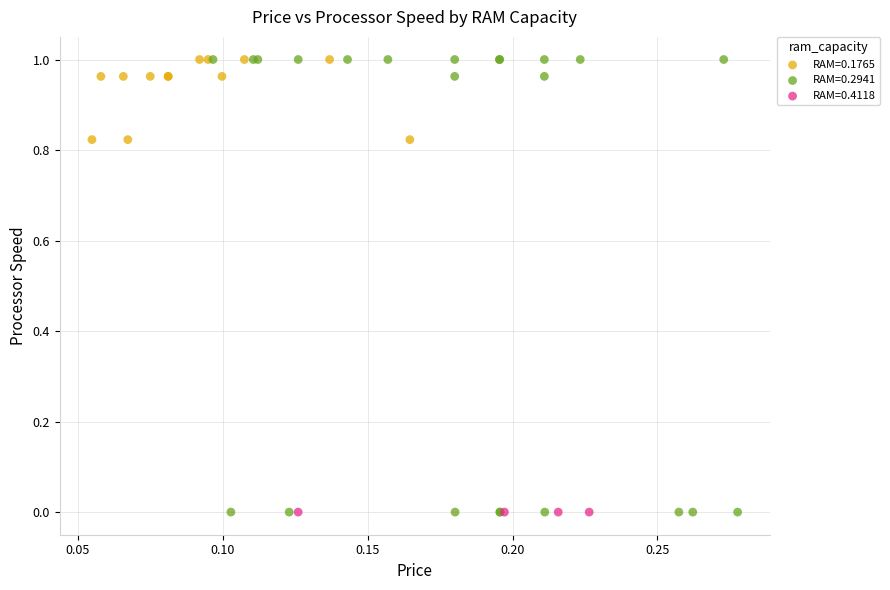

What are all the series names shown in the legend?

RAM=0.1765, RAM=0.2941, RAM=0.4118